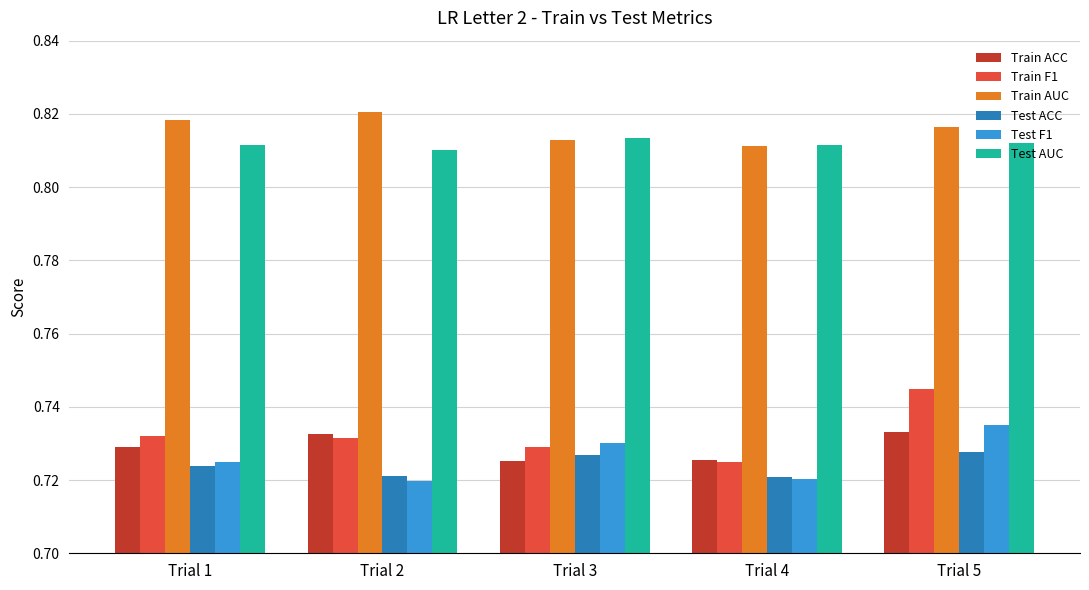

Is the value of Test ACC at Trial 2 greater than the value of Train AUC at Trial 4?

No